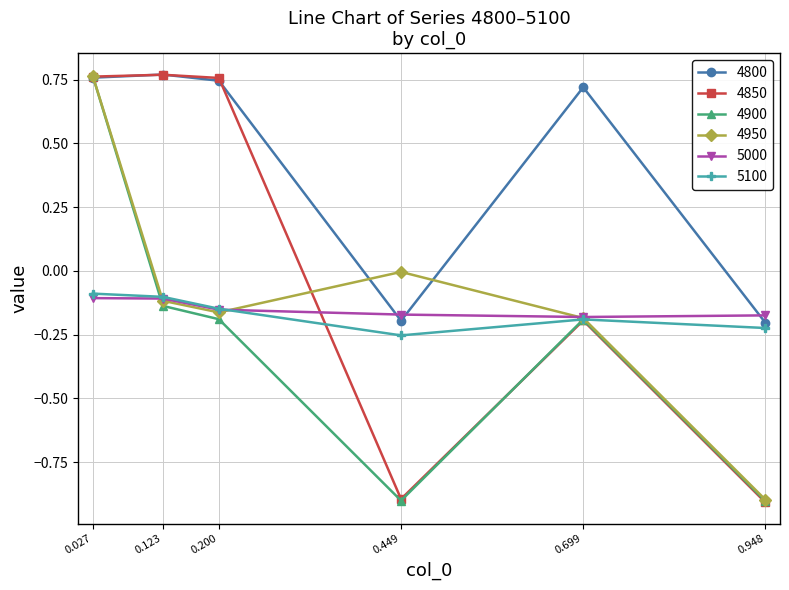

Which series changed the most between 0.123 and 0.699?

4850